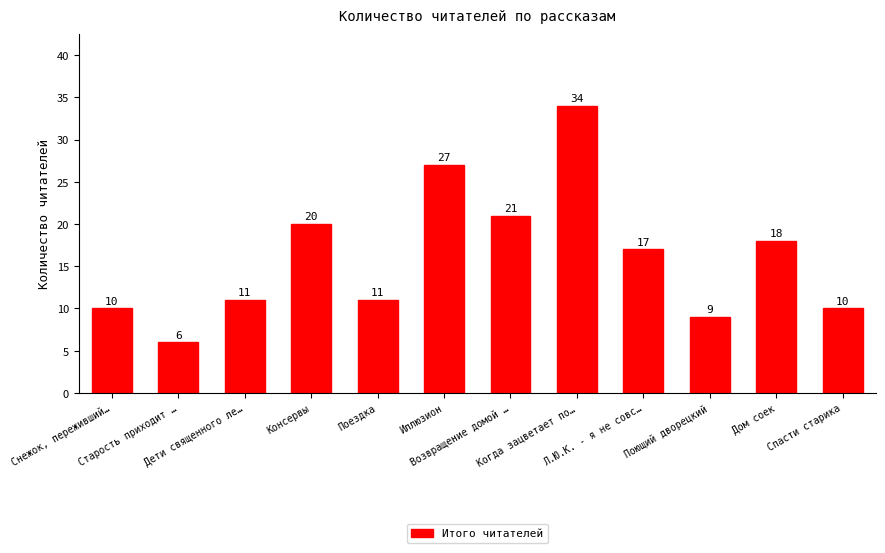

How many bars are there in total?

12